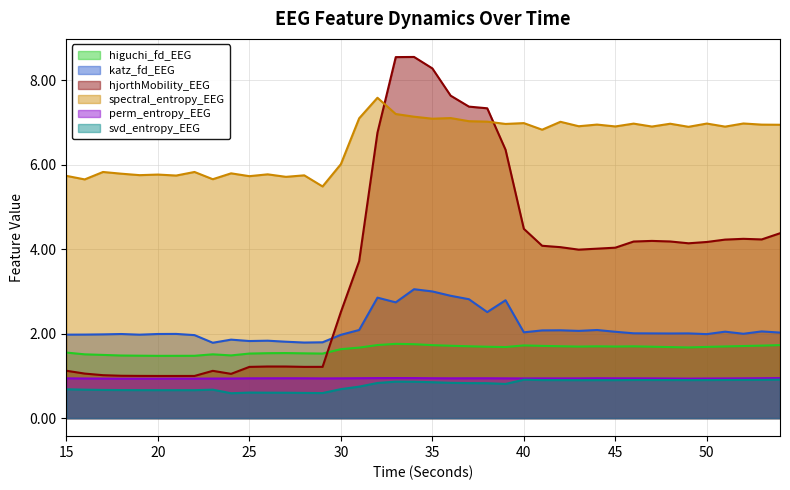

Between which two adjacent categories do hjorthMobility_EEG and spectral_entropy_EEG first intersect?

32 and 33